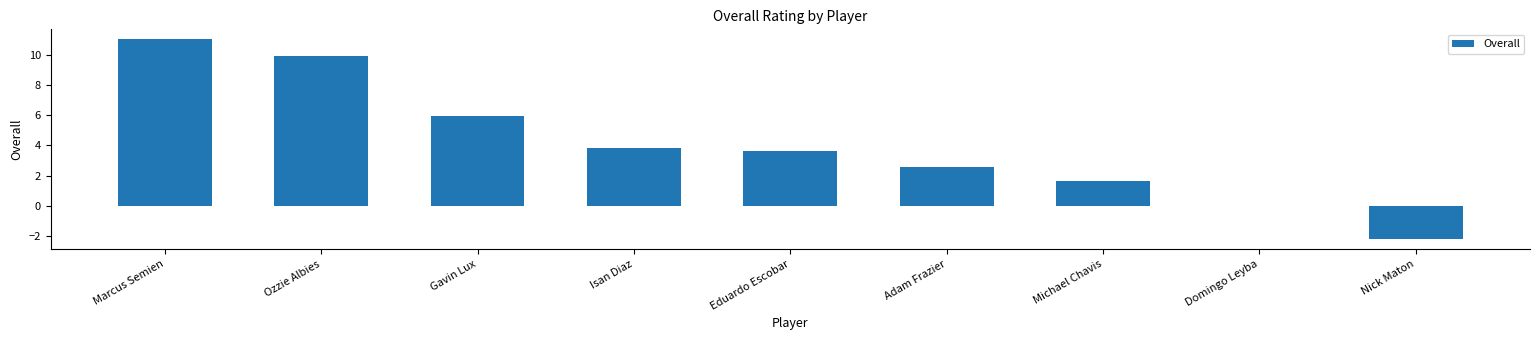

The chart shows a value of -3.2 at Nick Maton. True or false?

False